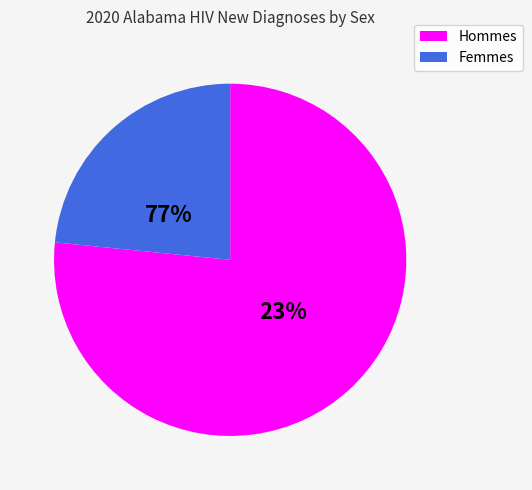

Which category has the smallest portion of the pie?

Female